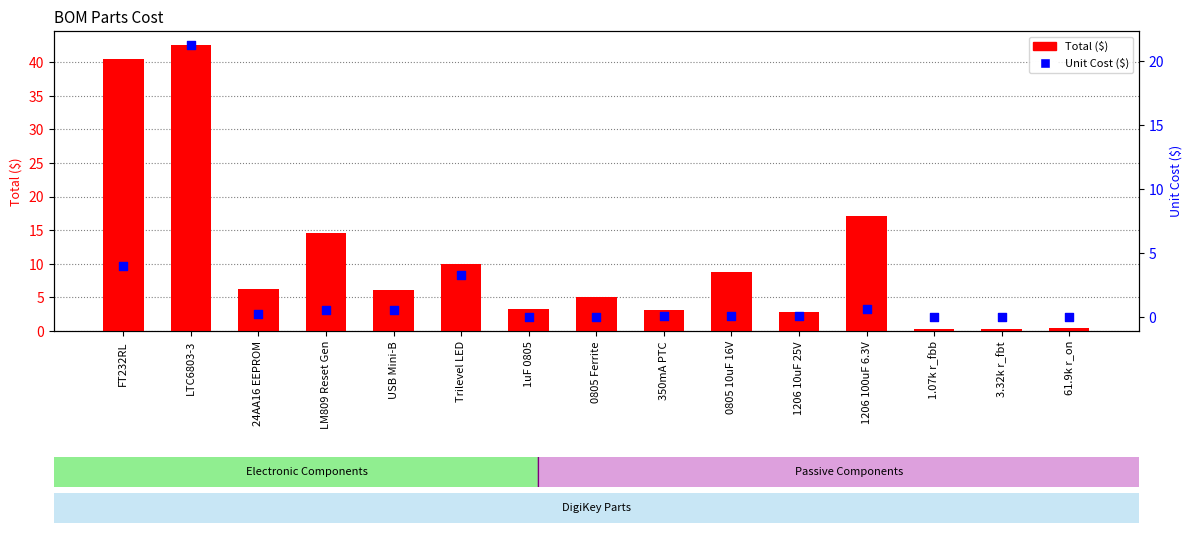

Which series has the widest spread of Y values?

Total